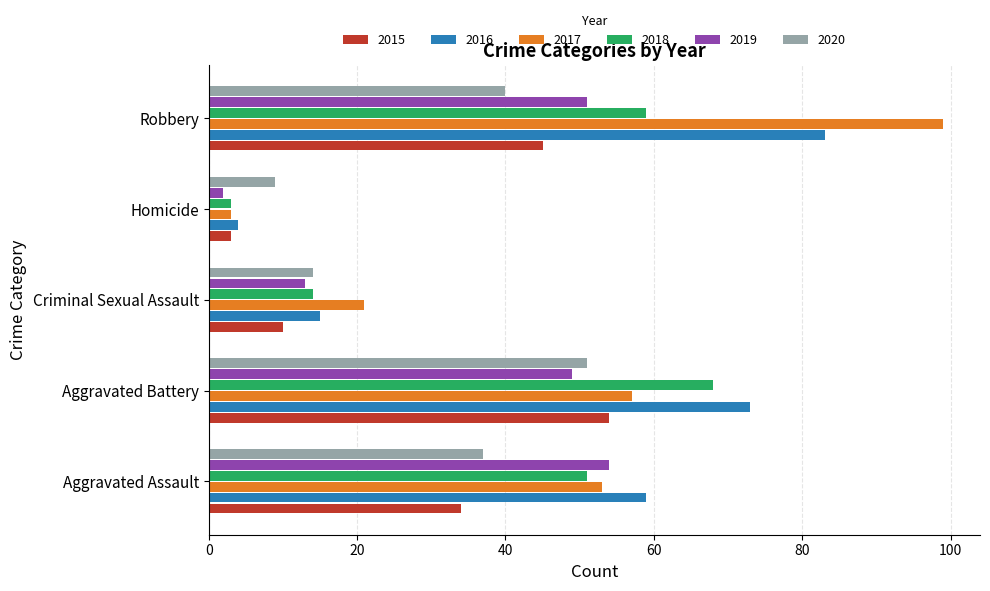

Which category has the highest value in the 2019 series?

Aggravated Assault